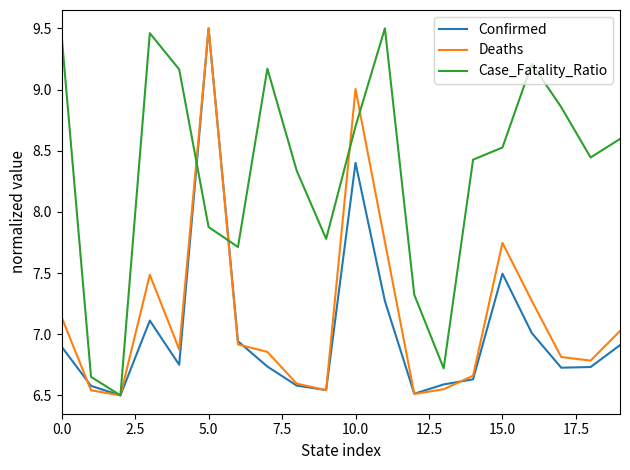

What are all the series names shown in the legend?

Confirmed, Deaths, Case_Fatality_Ratio